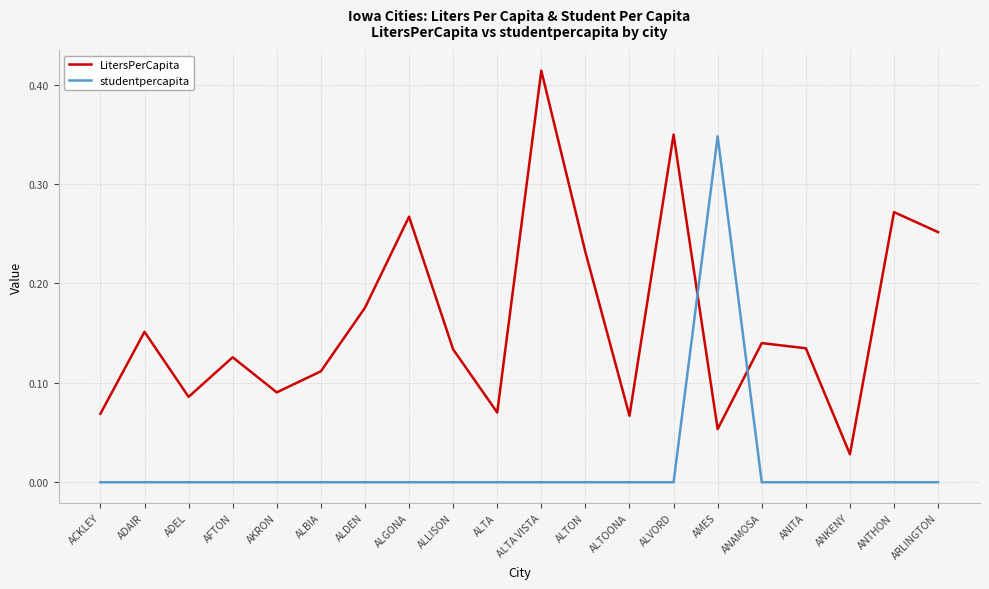

Is the value of studentpercapita at AMES greater than the value of LitersPerCapita at AFTON?

Yes